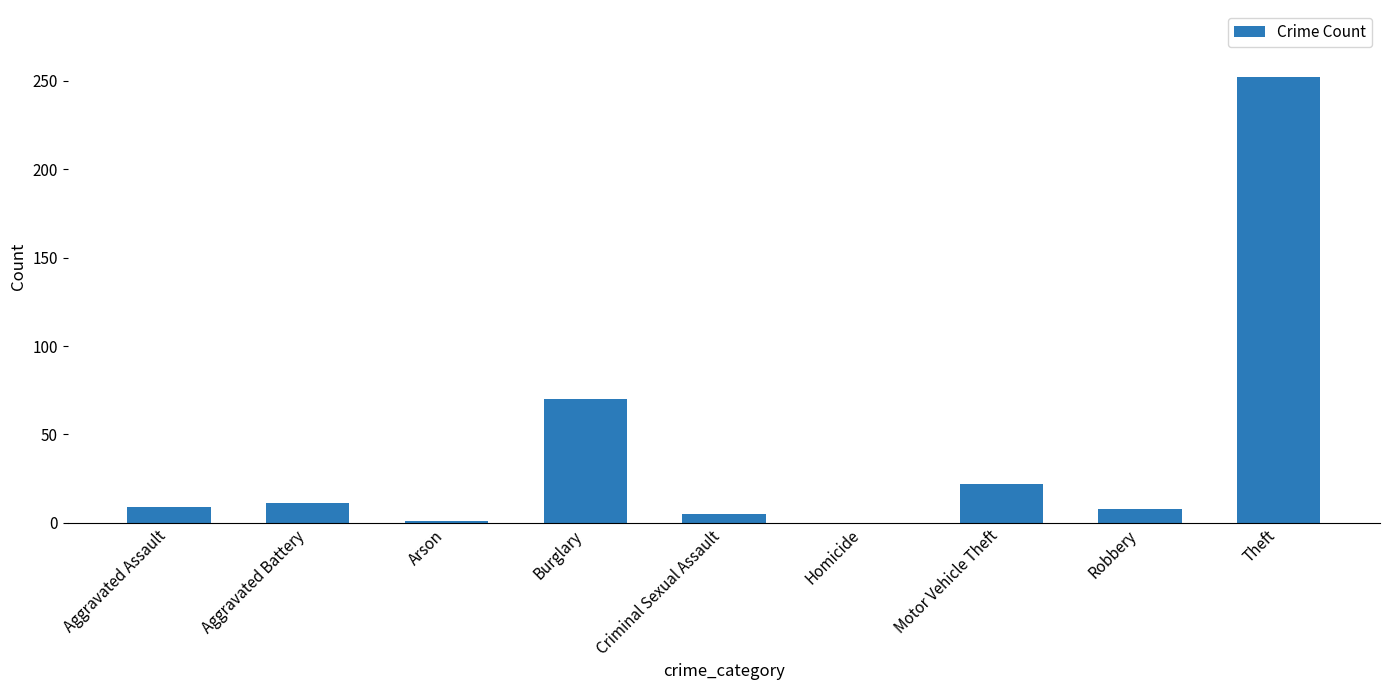

What is the change in value from Homicide to Theft?

+252